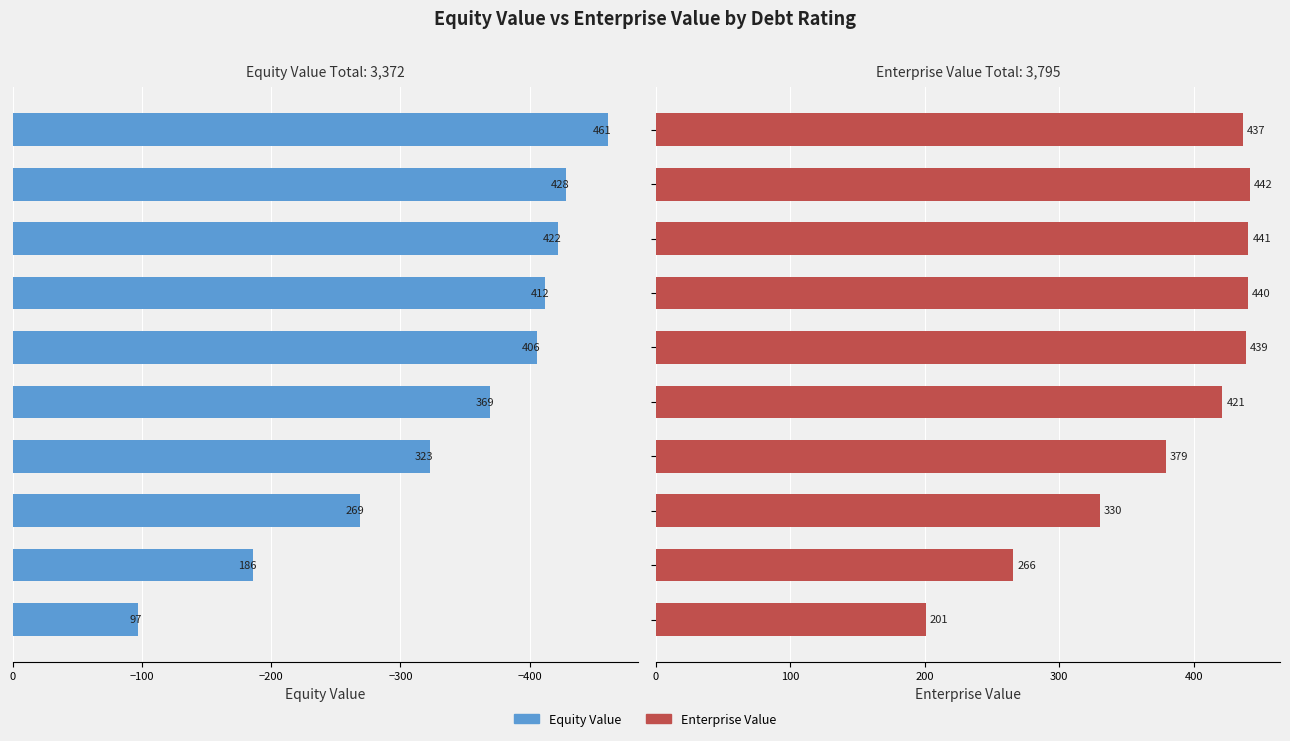

How many values in the Enterprise Value series exceed 436?

5